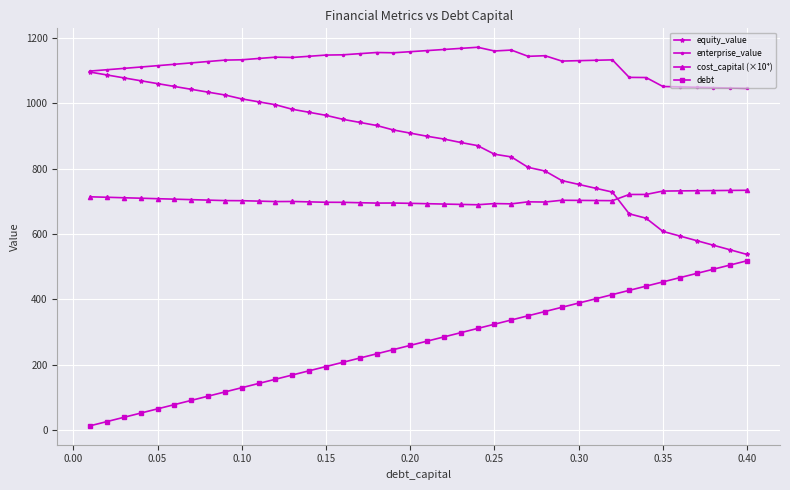

Which series has the widest spread of values?

equity_value